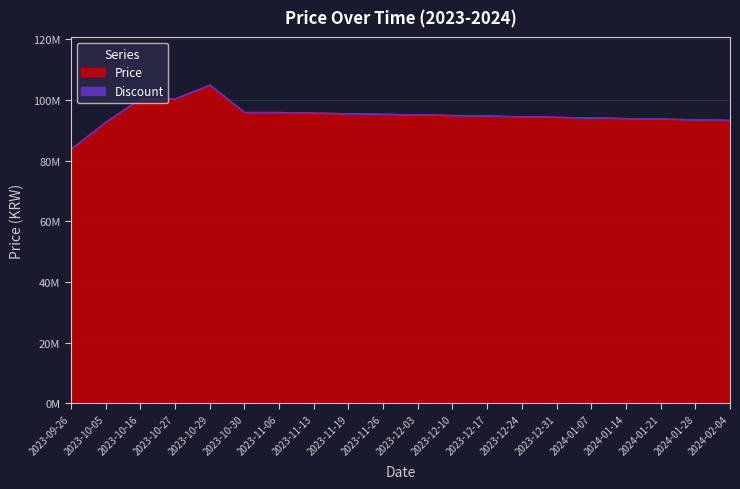

Rank the categories by Price value from lowest to highest.

2023-09-26, 2023-10-05, 2024-02-04, 2024-01-28, 2024-01-21, 2024-01-14, 2024-01-07, 2023-12-31, 2023-12-24, 2023-12-17, 2023-12-10, 2023-12-03, 2023-11-26, 2023-11-19, 2023-11-13, 2023-10-30, 2023-11-06, 2023-10-16, 2023-10-27, 2023-10-29